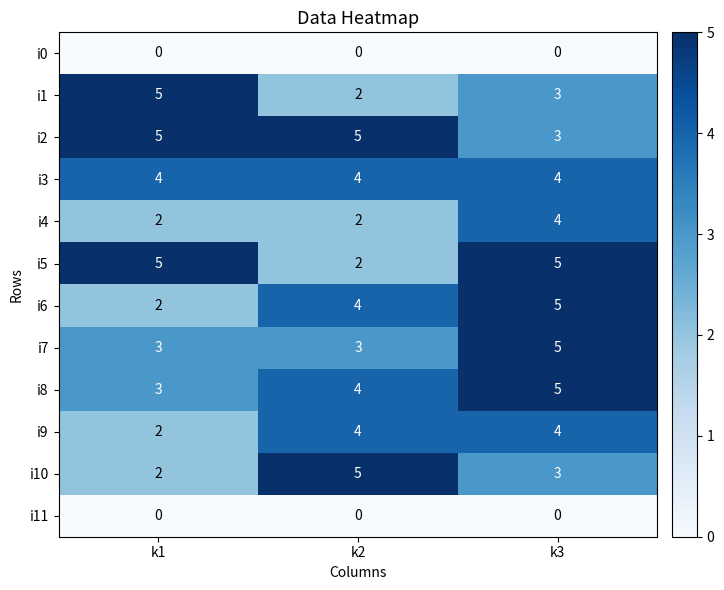

What is the highest value of the i5 series?

5